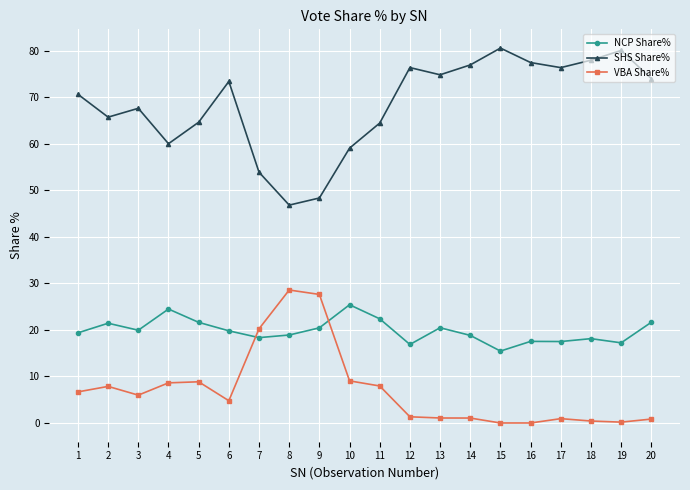

At how many categories does at least one series exceed 10?

20